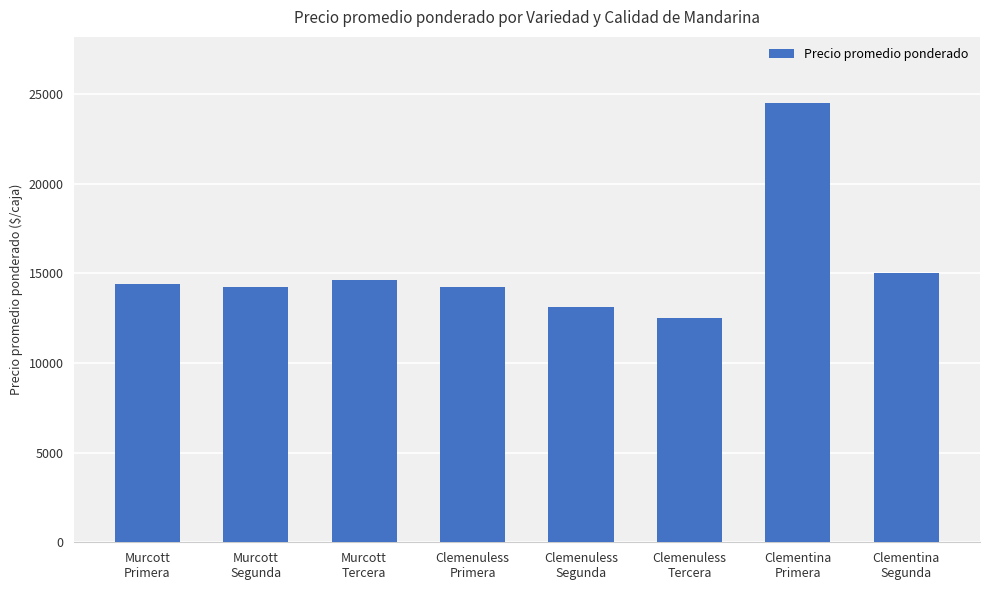

What is the value of the 8th bar from the left?

15000